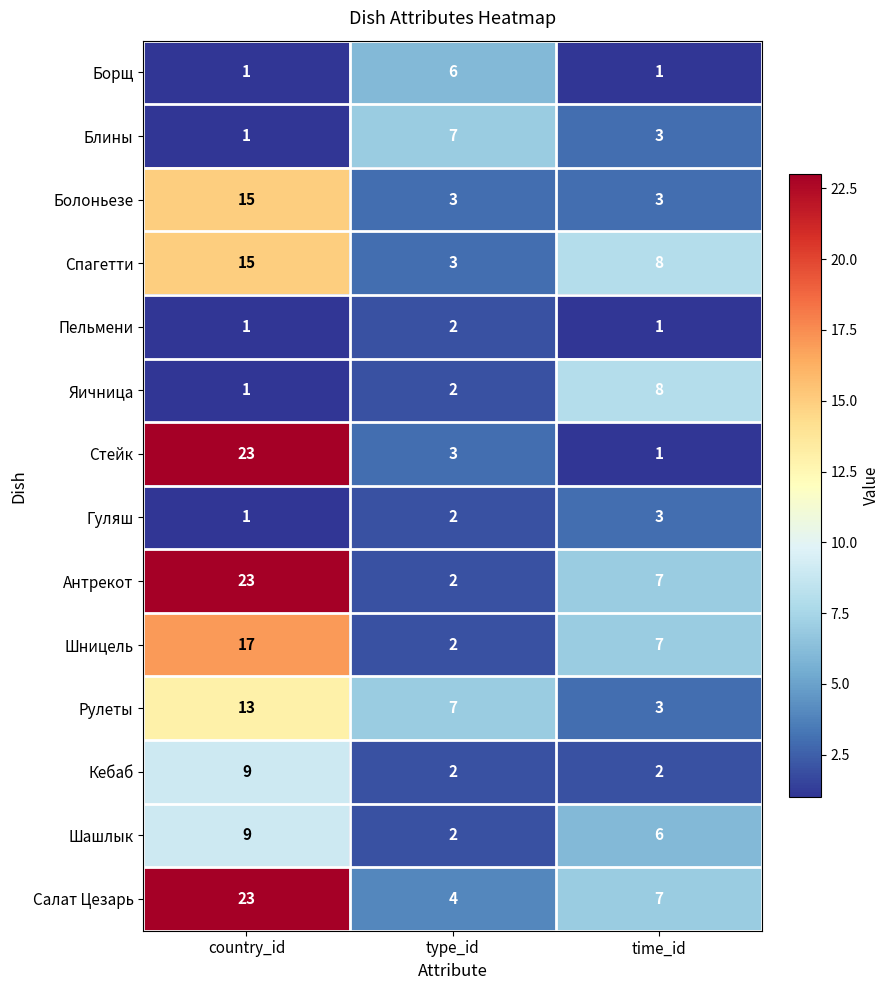

How many series are shown in this chart?

14